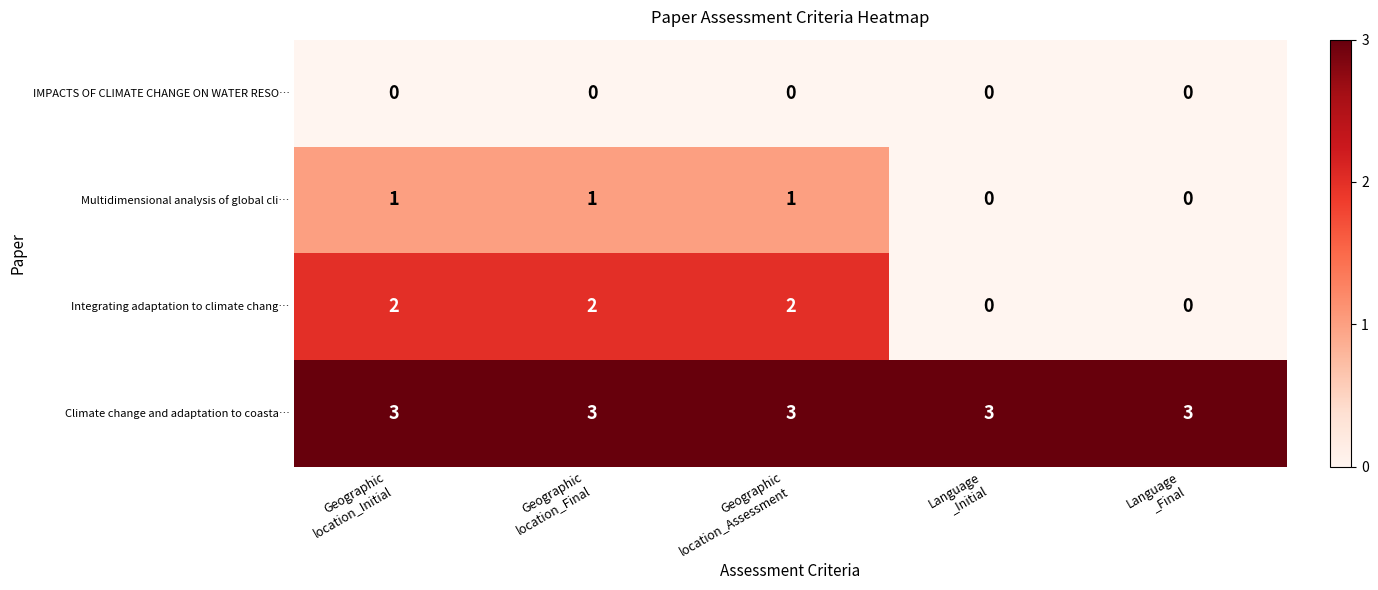

How many data points in Integrating adaptation to climate chang… are less than 2?

2